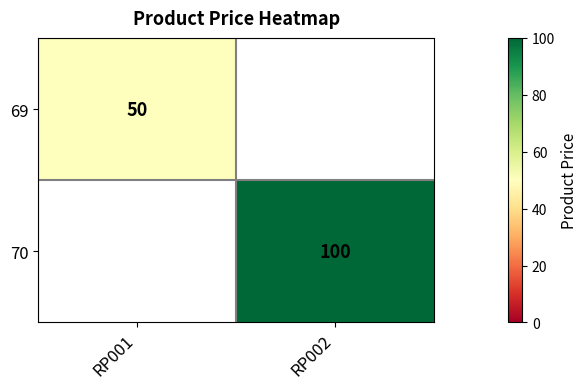

True or false: 70 has a value of 100 at RP002.

True